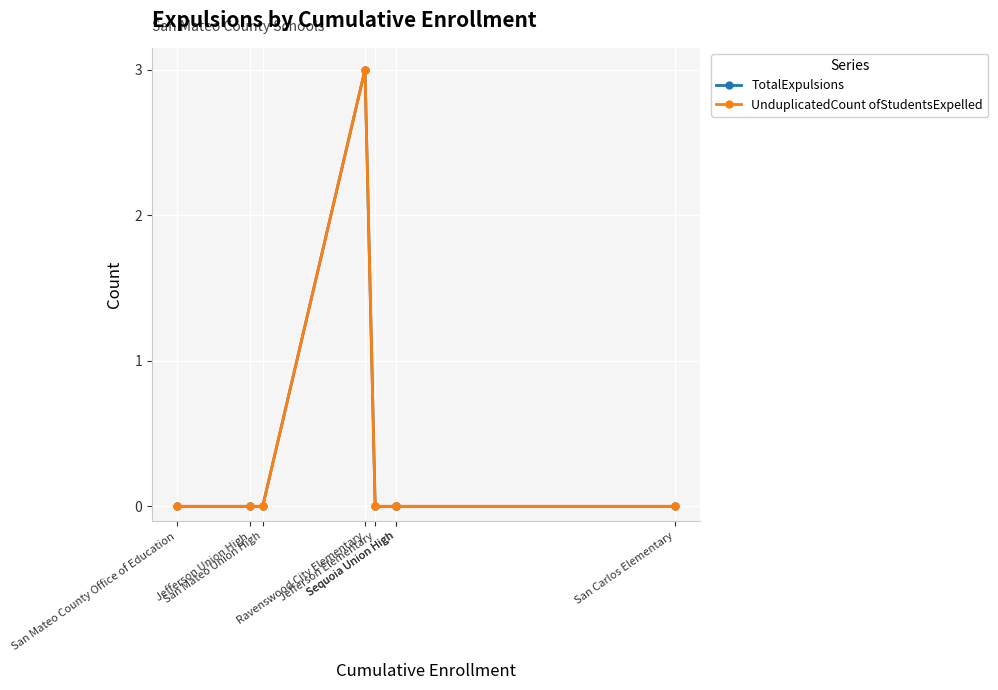

What is the difference between the maximum and minimum values in the TotalExpulsions series?

3